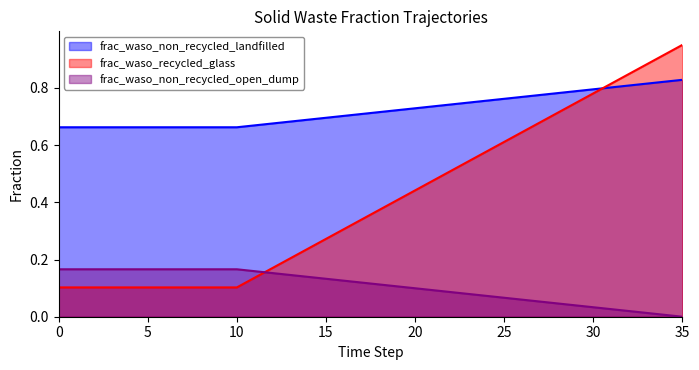

How many distinct data groups are displayed?

3